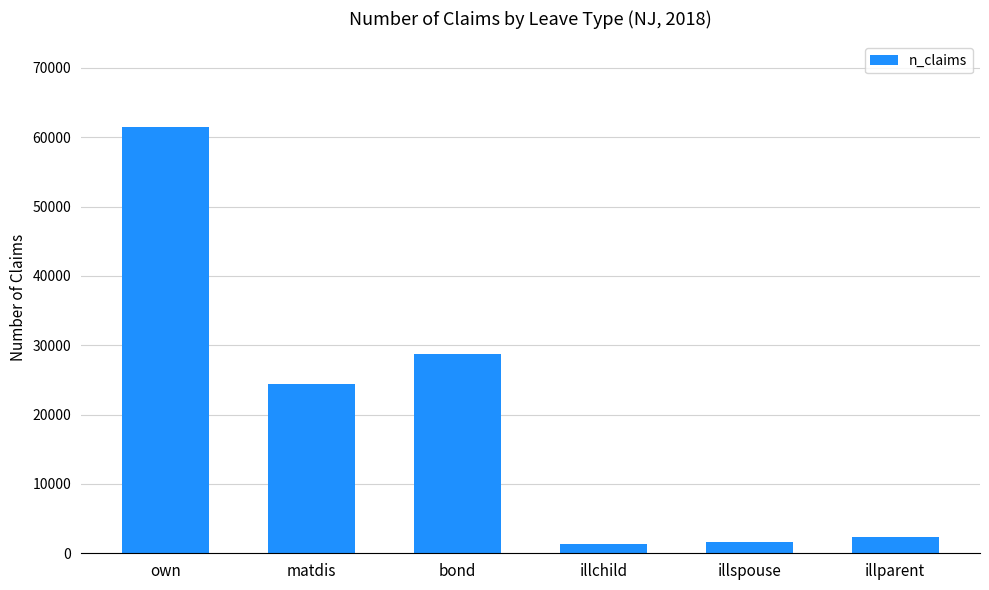

What value does the data have at illparent?

2338